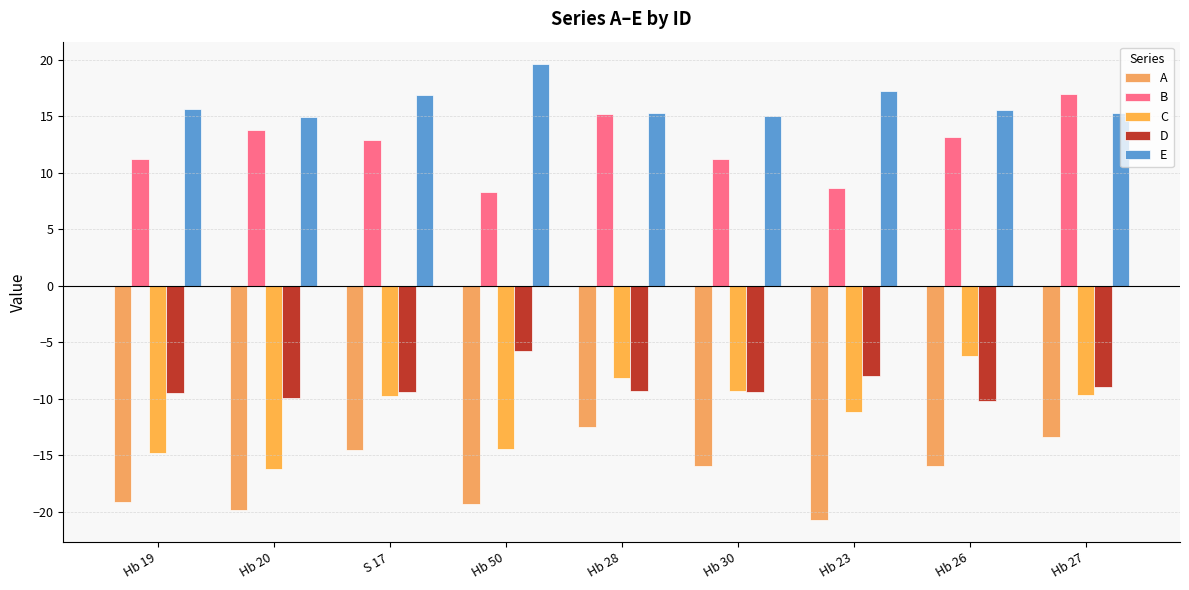

Which series has the widest spread of values?

C